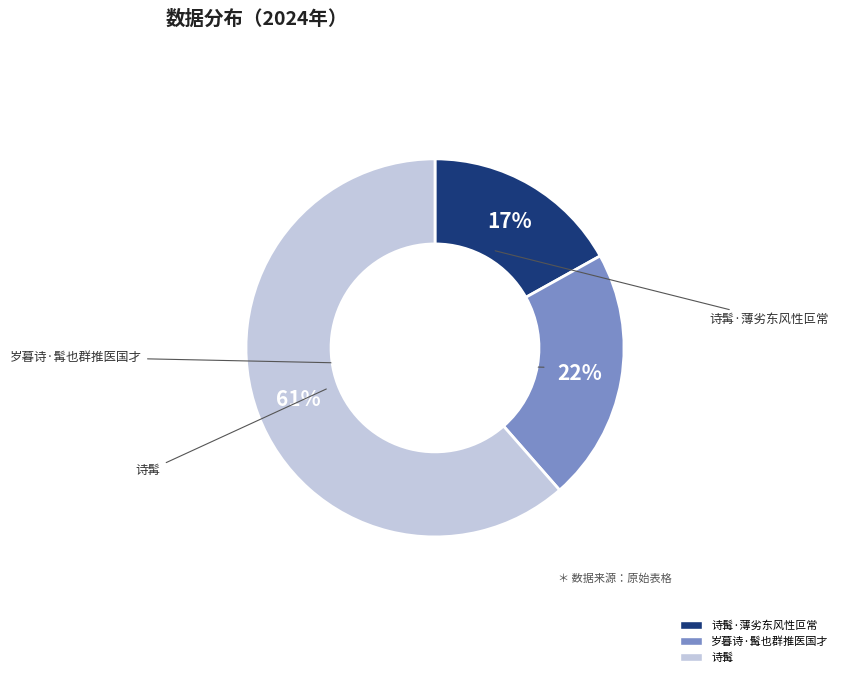

To the nearest percent, what is the average slice percentage?

33%